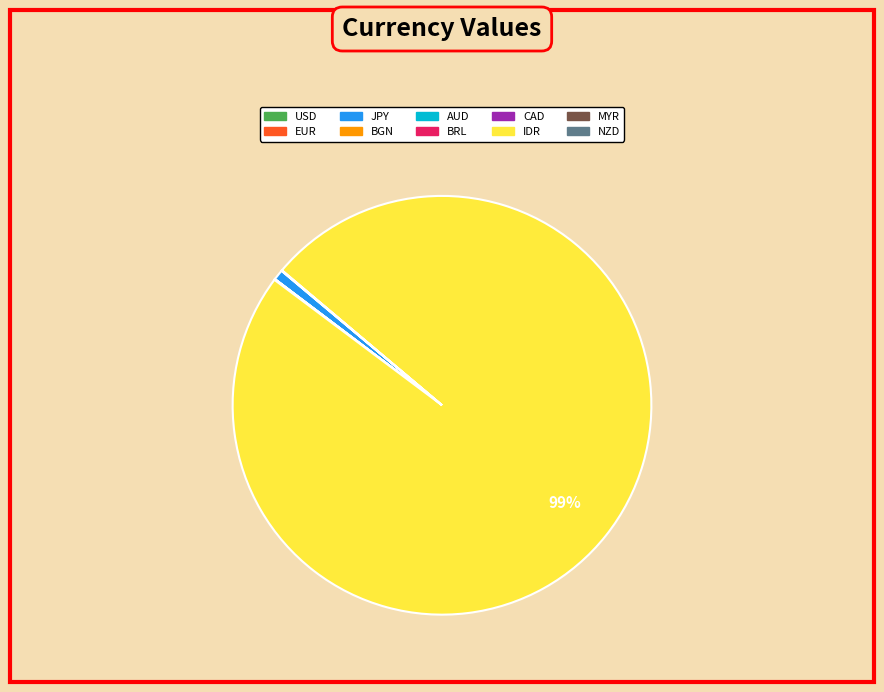

Is there any slice that represents more than half of the pie?

Yes